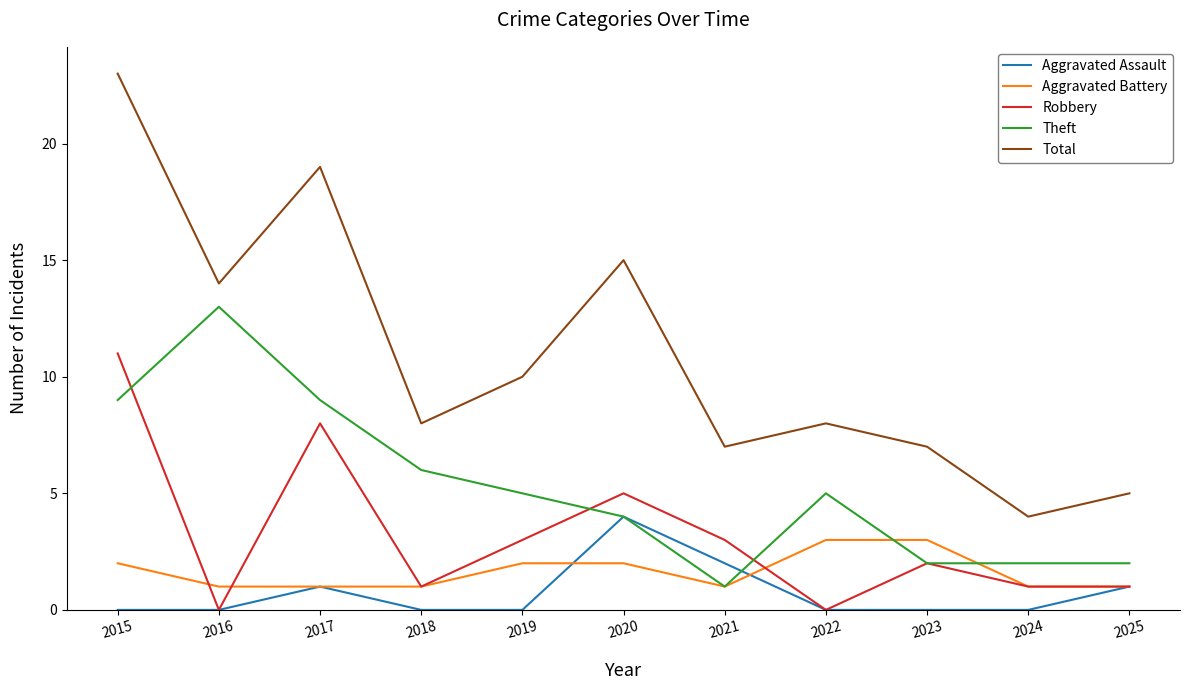

Between 2022 and 2024, which series saw the biggest shift?

Total